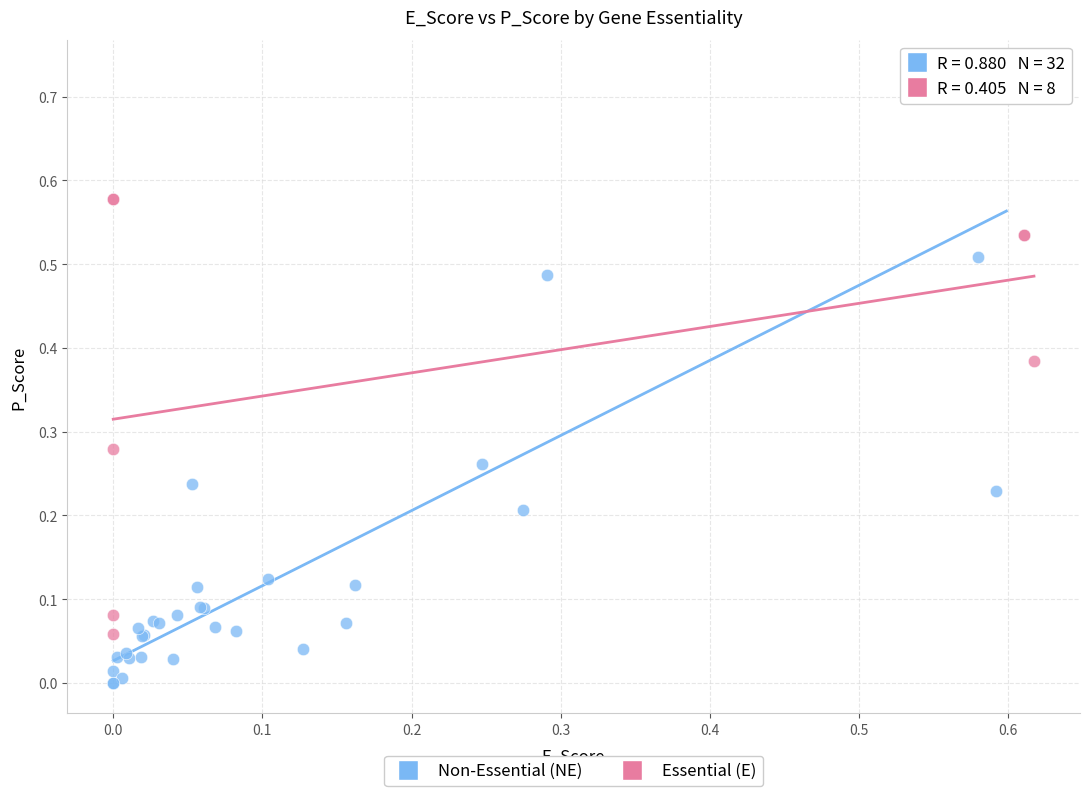

Which series has the largest Y range (max minus min)?

Non-Essential (NE)